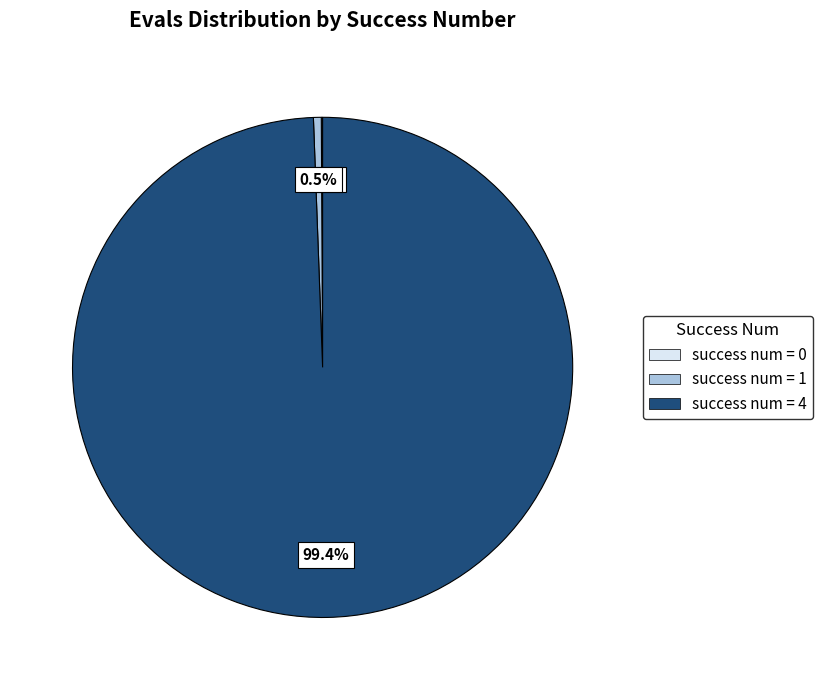

Is there any slice that represents more than half of the pie?

Yes